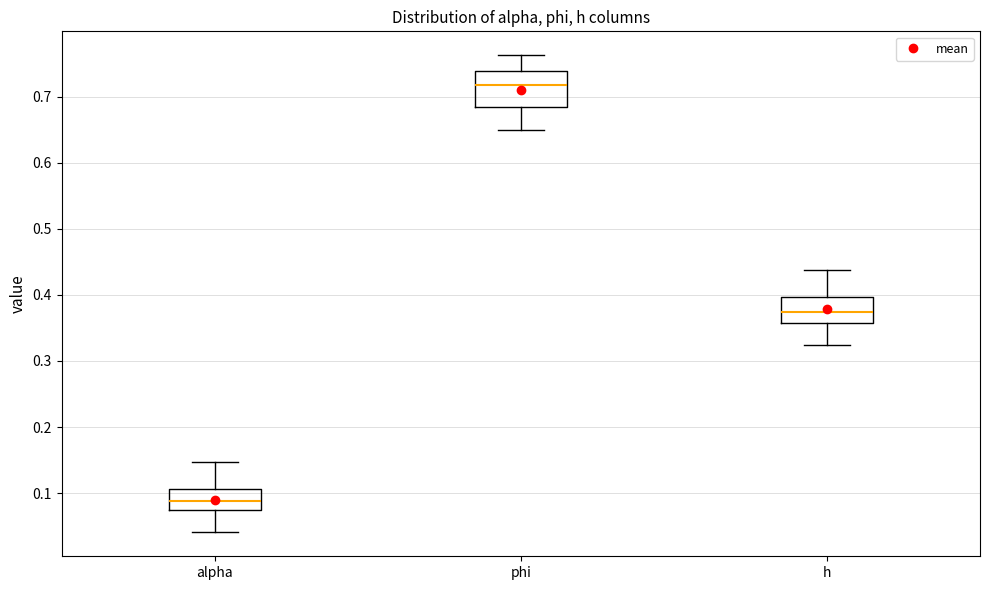

Reading left to right, transcribe this box plot: for each box, give where its median line is, the range the box spans, and where its two whiskers end, as read against the y-axis. The values are not printed on the chart, so give them approximately, as read against the axis.

alpha: median 0.09, box 0.08 to 0.11, whiskers 0.04 to 0.15
phi: median 0.72, box 0.68 to 0.74, whiskers 0.65 to 0.76
h: median 0.37, box 0.36 to 0.40, whiskers 0.32 to 0.44